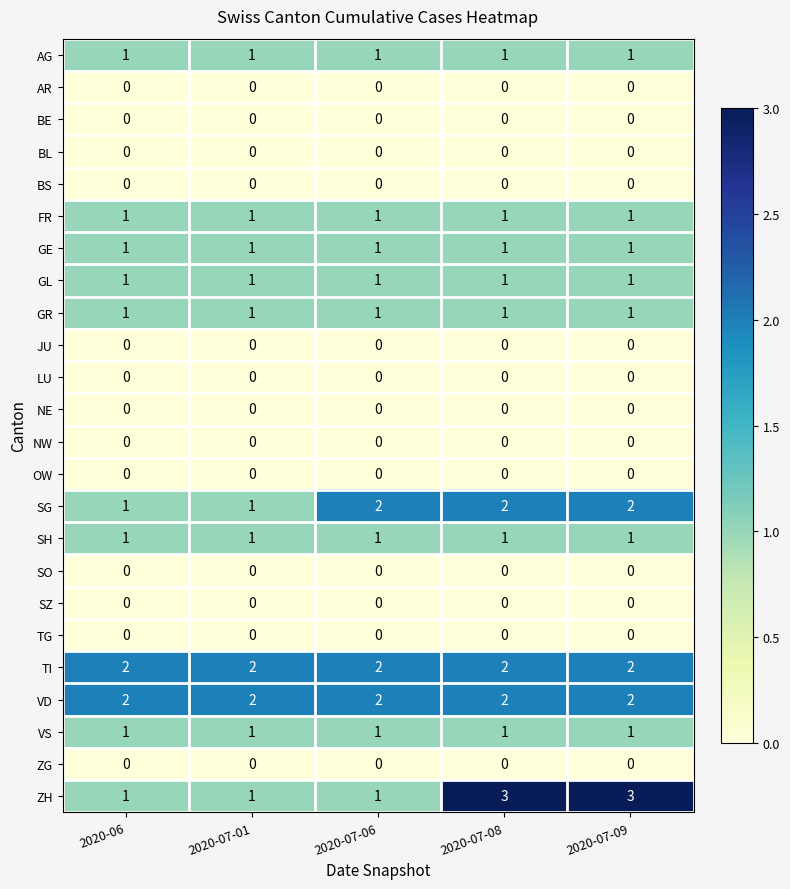

What is the total value across all series at 2020-07-01?

13